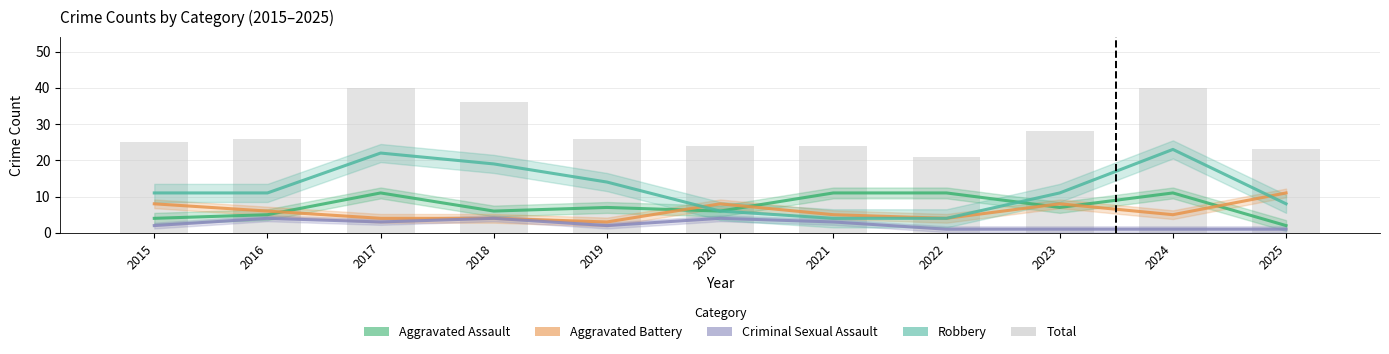

What is the value of the Total bar at the 6th from the left?

24